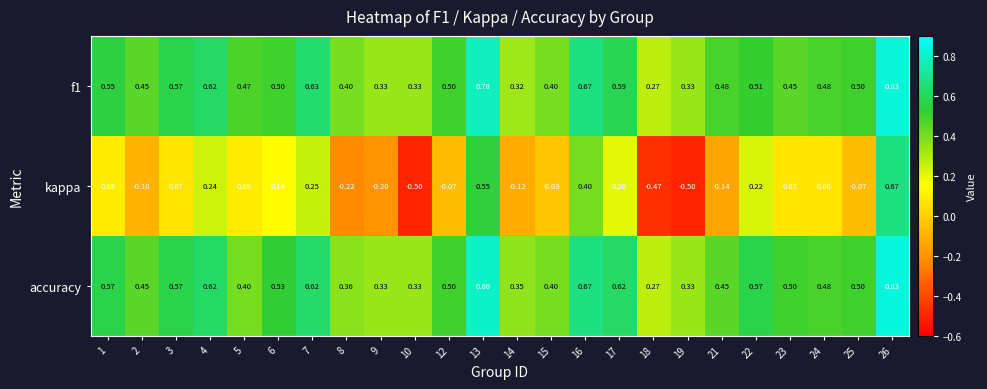

Which series has the widest spread of values?

kappa